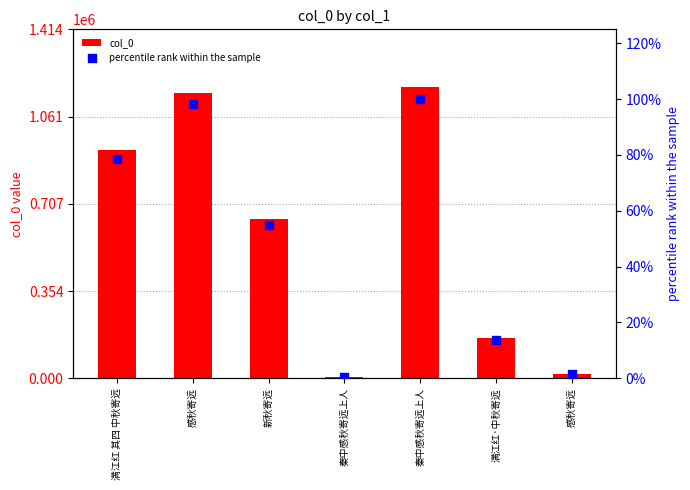

Which series has the widest spread of Y values?

col_0